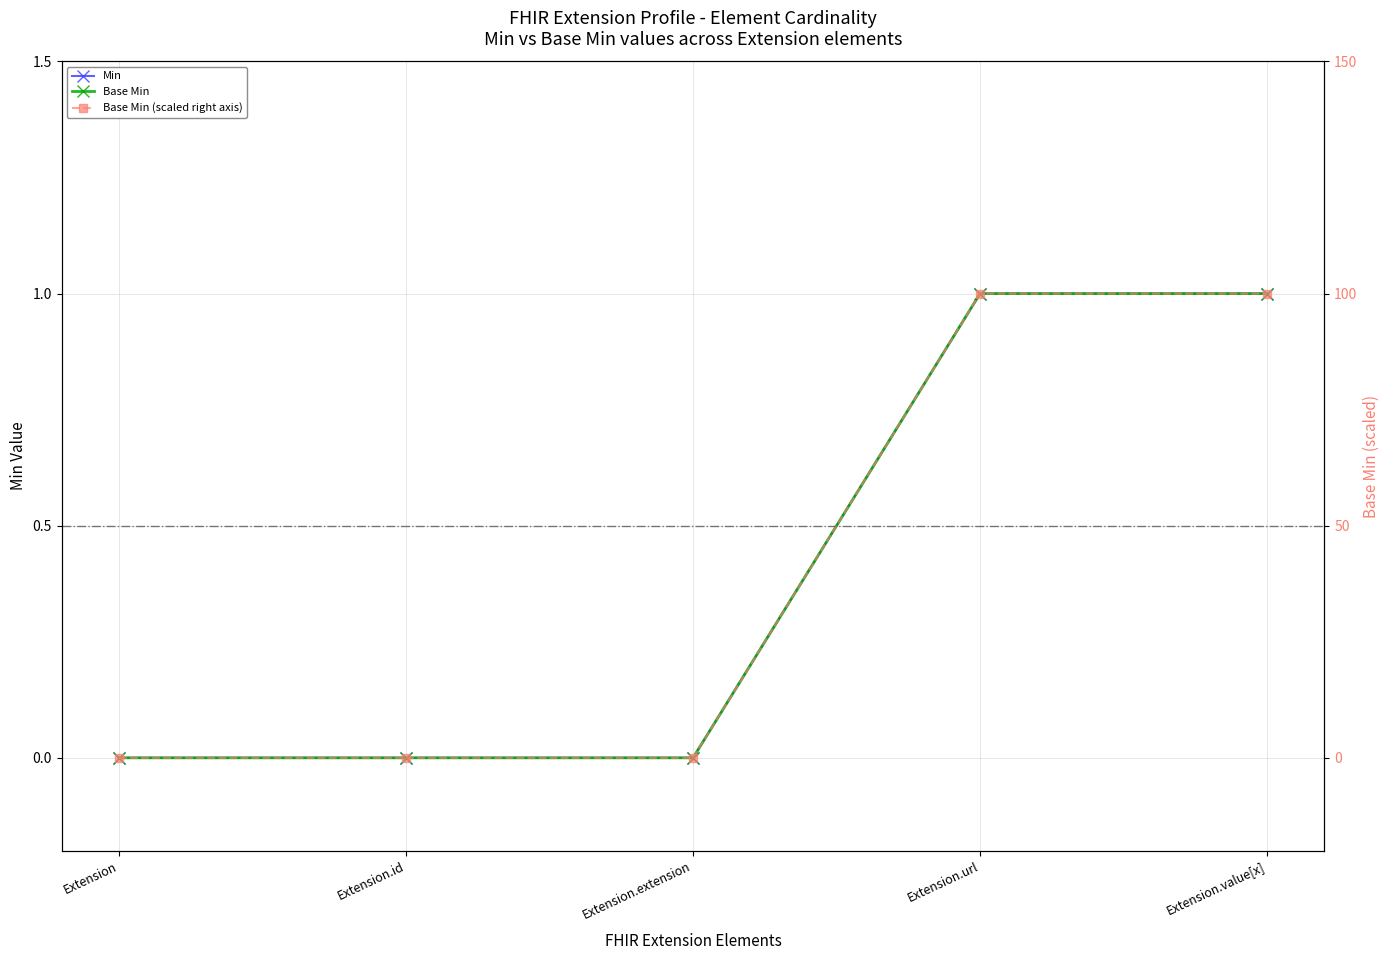

What is the sum of the Min values at Extension and Extension.url?

1